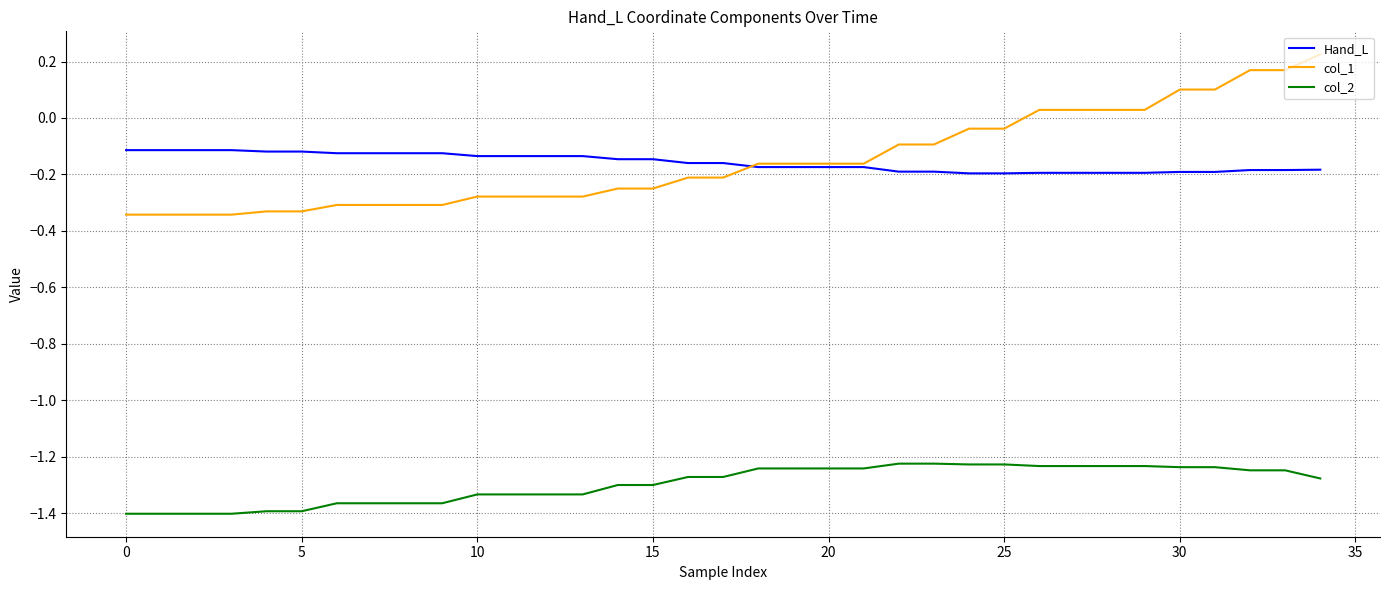

How many intersections are there between col_1 and Hand_L?

1